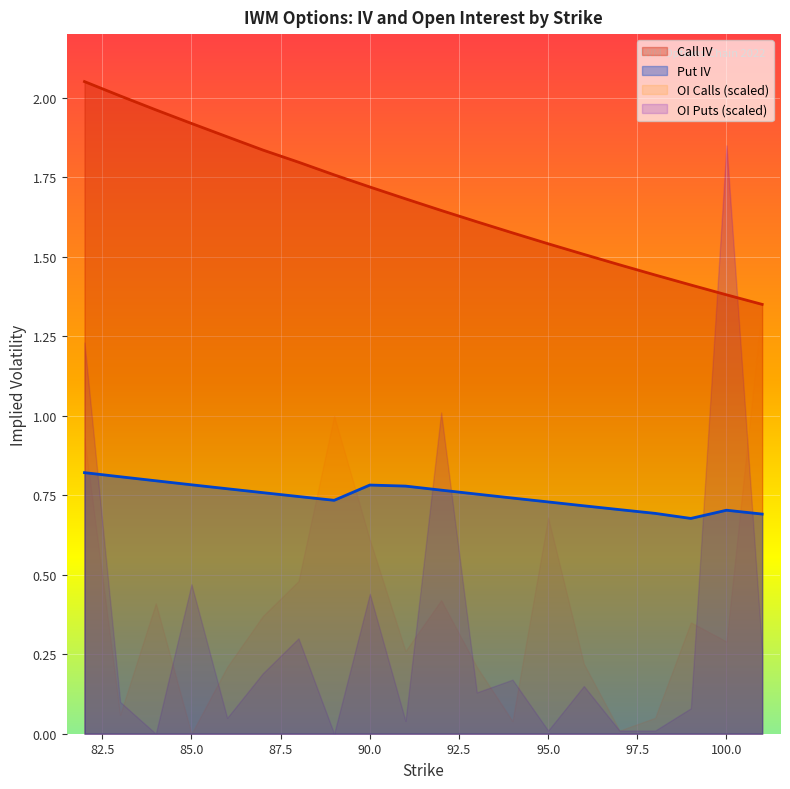

At which label does OI Puts (scaled) reach its peak?

100.0